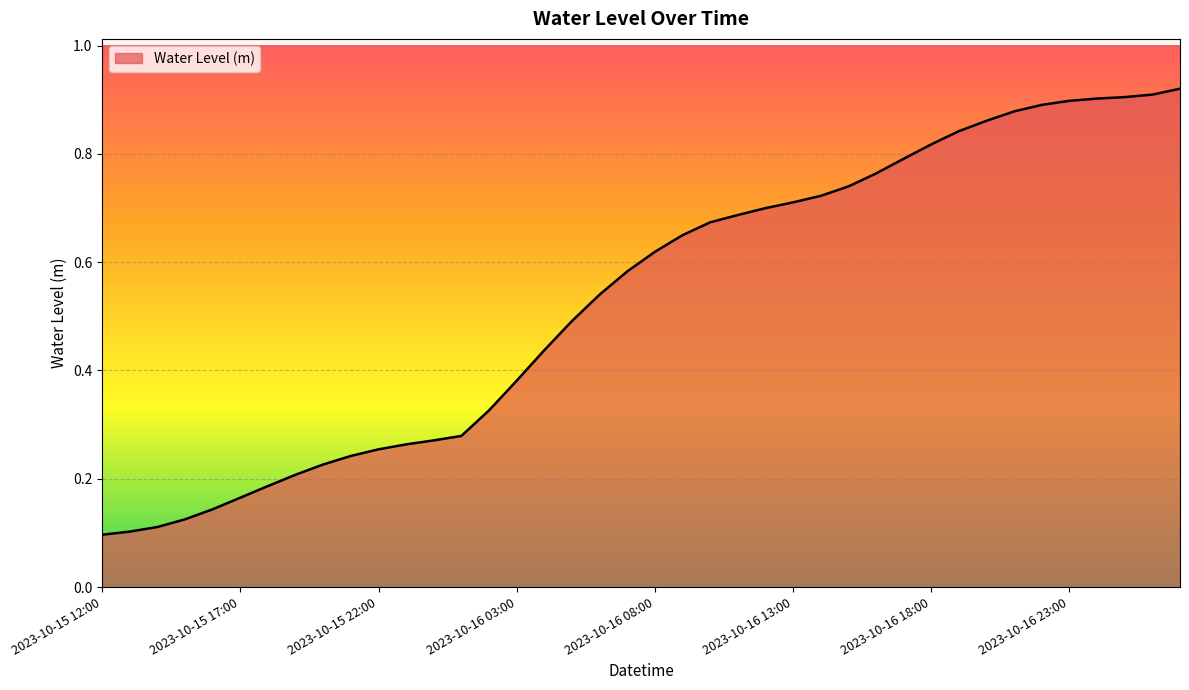

Count the number of data series in this chart.

1